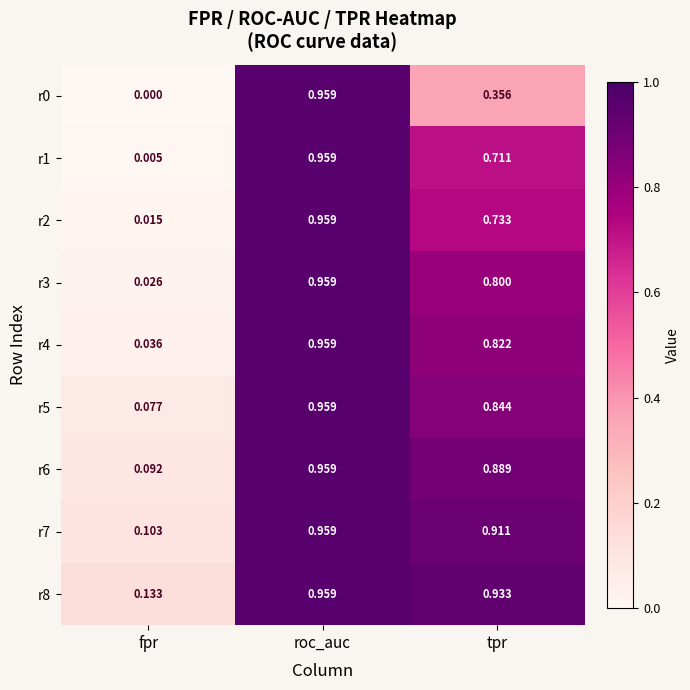

At which label does r4 reach its minimum?

fpr